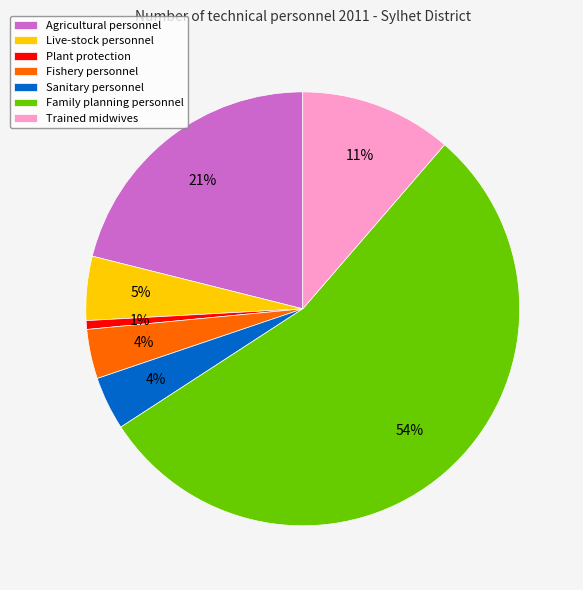

To the nearest percent, what portion does Fishery personnel represent?

4%